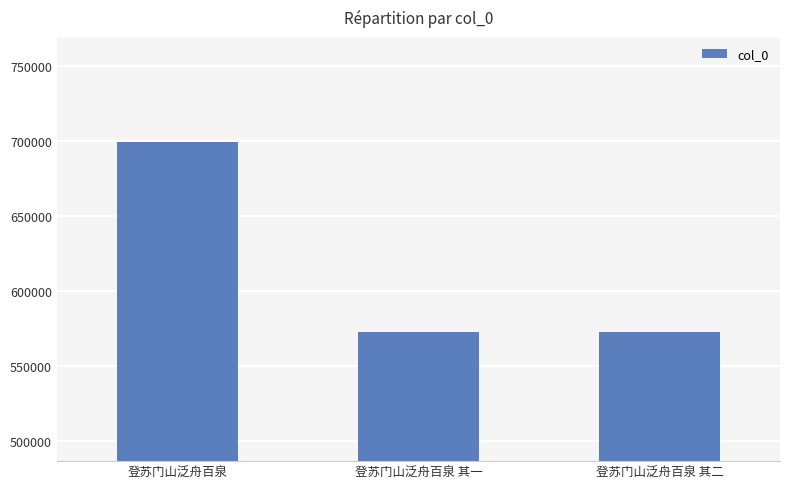

Does the chart contain stacked bars?

No